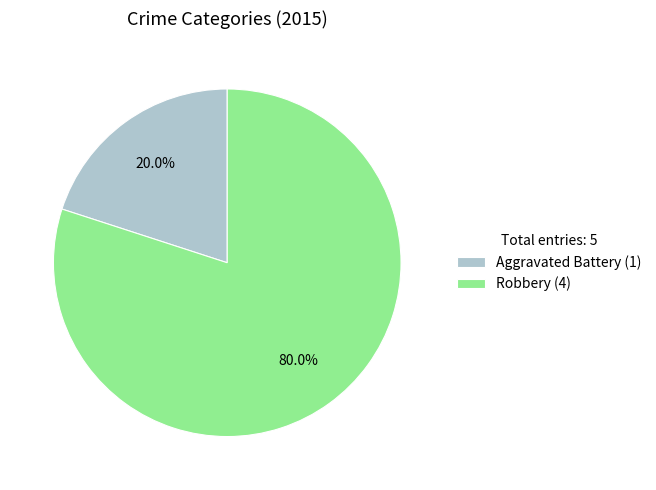

Does Aggravated Battery represent more than half of the total?

No